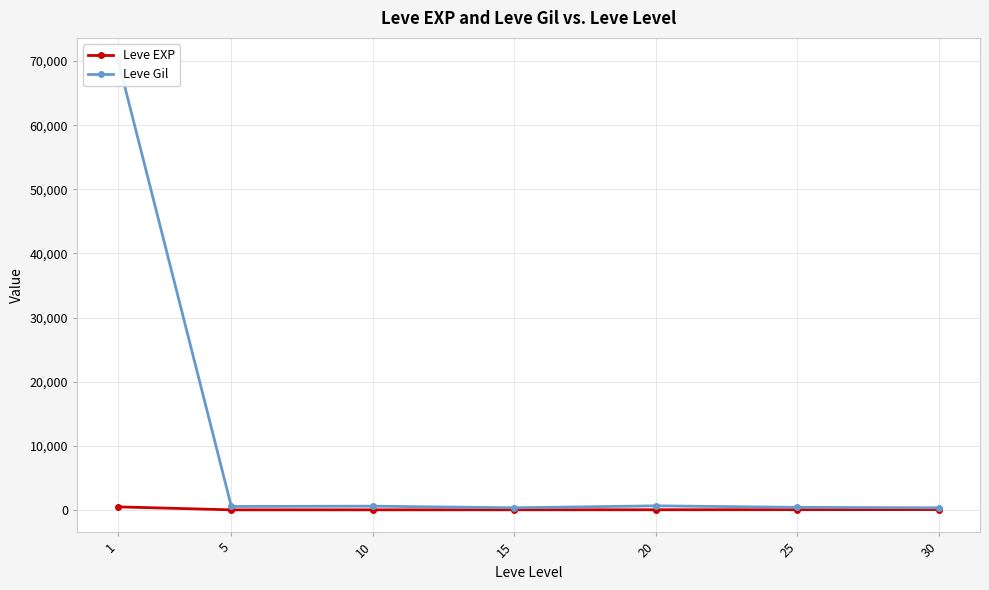

What is the difference between the Leve EXP values at 20 and 30?

29.2